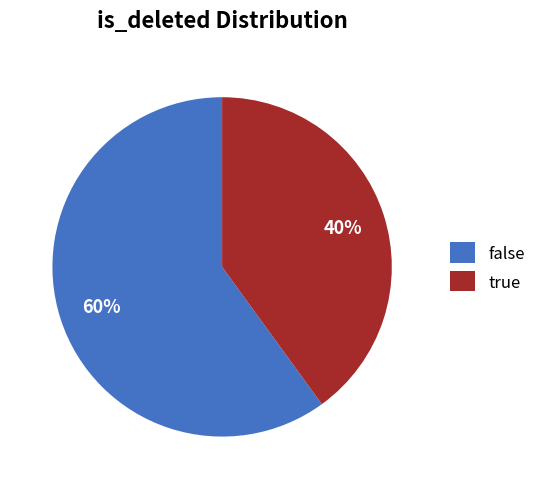

What percentage is the true slice, to the nearest percent?

40%